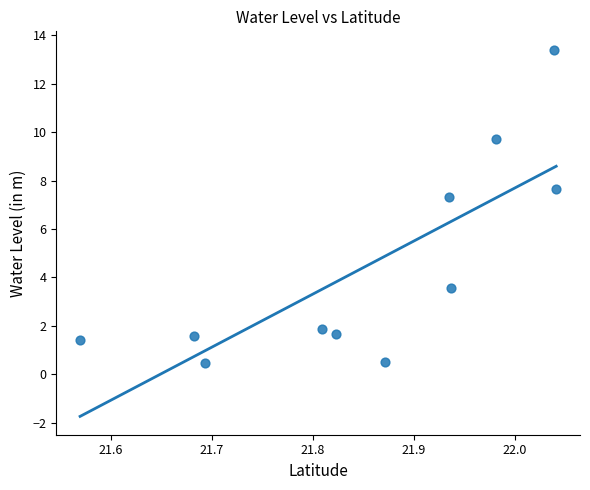

What Y value in the scatter plot is closest to 6?

7.3